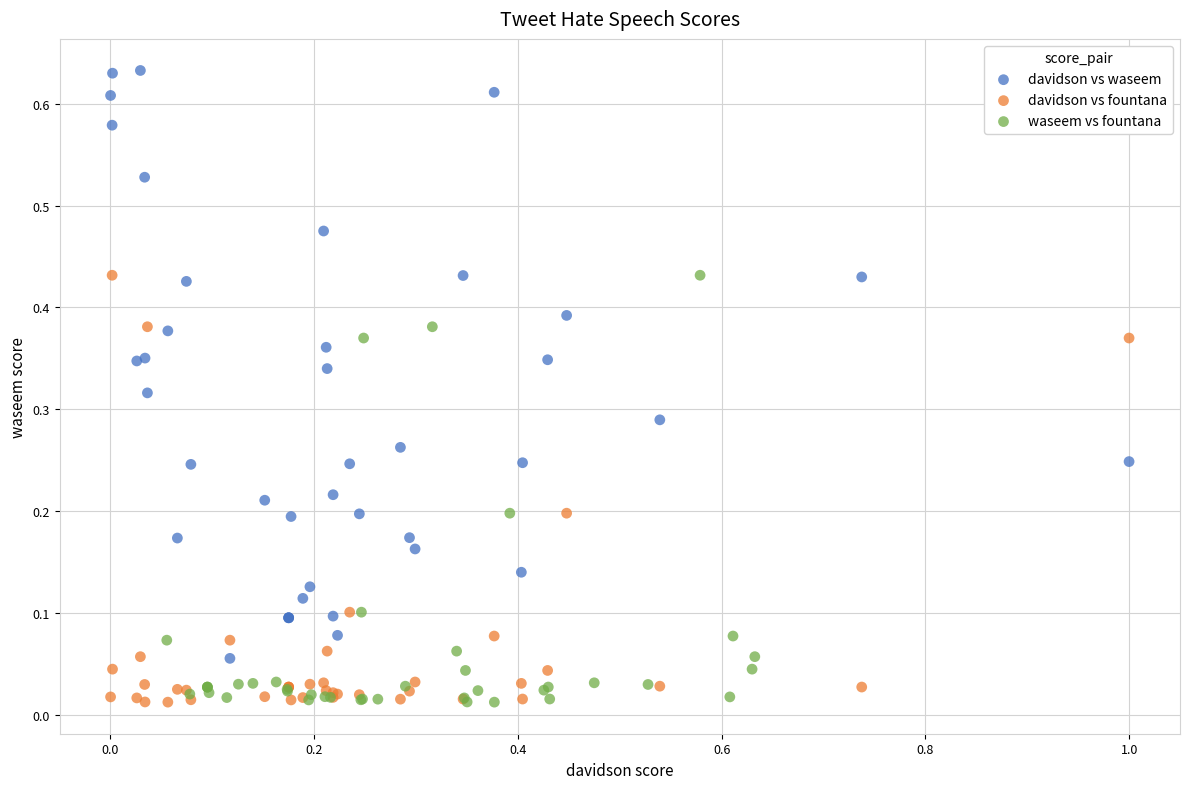

What are all the series names shown in the legend?

davidson vs waseem, davidson vs fountana, waseem vs fountana